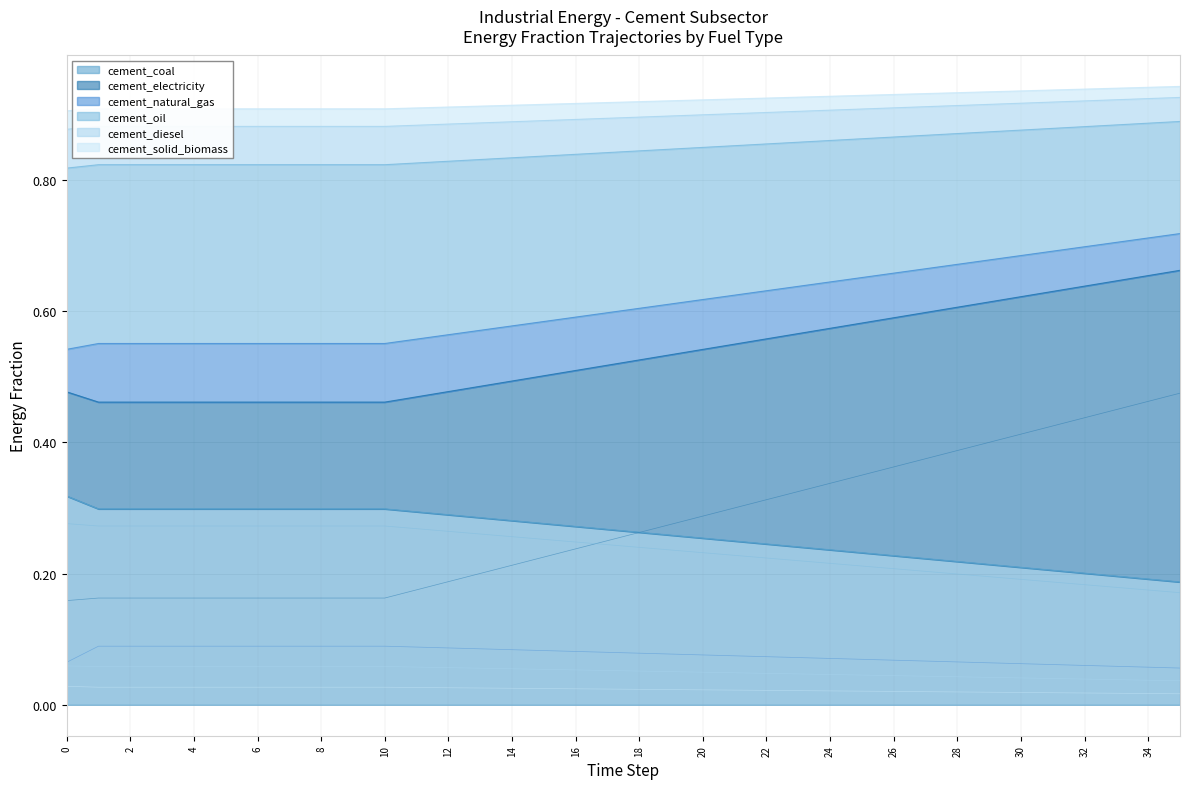

Reading left to right, transcribe all the data shown in this chart.

cement_coal: 0.3	0.3	0.3	0.3	0.3	0.3	0.3	0.3	0.3	0.3	0.3	0.3	0.3	0.3	0.3	0.3	0.3	0.3	0.3	0.3	0.3	0.2	0.2	0.2	0.2	0.2	0.2	0.2	0.2	0.2	0.2	0.2	0.2	0.2	0.2	0.2
cement_electricity: 0.2	0.2	0.2	0.2	0.2	0.2	0.2	0.2	0.2	0.2	0.2	0.2	0.2	0.2	0.2	0.2	0.2	0.3	0.3	0.3	0.3	0.3	0.3	0.3	0.3	0.4	0.4	0.4	0.4	0.4	0.4	0.4	0.4	0.5	0.5	0.5
cement_natural_gas: 0.1	0.1	0.1	0.1	0.1	0.1	0.1	0.1	0.1	0.1	0.1	0.1	0.1	0.1	0.1	0.1	0.1	0.1	0.1	0.1	0.1	0.1	0.1	0.1	0.1	0.1	0.1	0.1	0.1	0.1	0.1	0.1	0.1	0.1	0.1	0.1
cement_oil: 0.3	0.3	0.3	0.3	0.3	0.3	0.3	0.3	0.3	0.3	0.3	0.3	0.3	0.3	0.3	0.3	0.2	0.2	0.2	0.2	0.2	0.2	0.2	0.2	0.2	0.2	0.2	0.2	0.2	0.2	0.2	0.2	0.2	0.2	0.2	0.2
cement_diesel: 0.1	0.1	0.1	0.1	0.1	0.1	0.1	0.1	0.1	0.1	0.1	0.1	0.1	0.1	0.1	0.1	0.1	0.1	0.1	0.1	0.0	0.0	0.0	0.0	0.0	0.0	0.0	0.0	0.0	0.0	0.0	0.0	0.0	0.0	0.0	0.0
cement_solid_biomass: 0.0	0.0	0.0	0.0	0.0	0.0	0.0	0.0	0.0	0.0	0.0	0.0	0.0	0.0	0.0	0.0	0.0	0.0	0.0	0.0	0.0	0.0	0.0	0.0	0.0	0.0	0.0	0.0	0.0	0.0	0.0	0.0	0.0	0.0	0.0	0.0